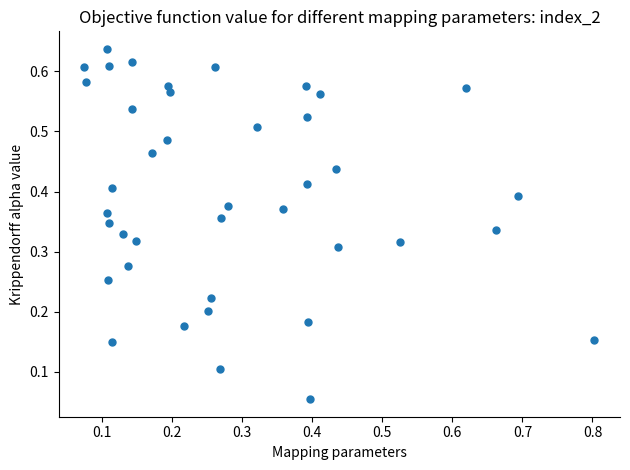

What is the range of X values (max minus min)?

0.7